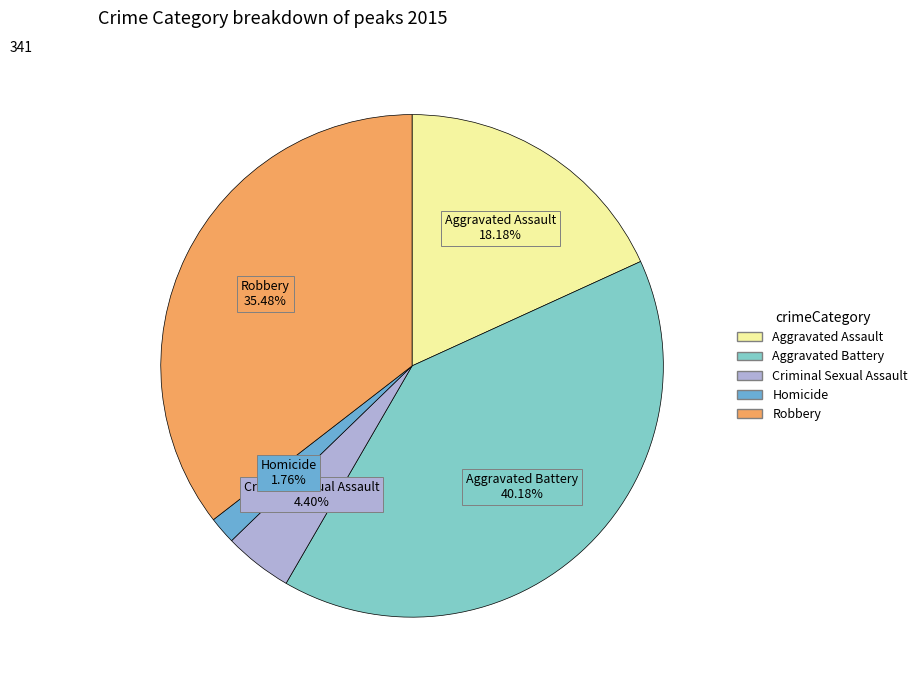

Which has a higher value, Criminal Sexual Assault or Robbery?

Robbery